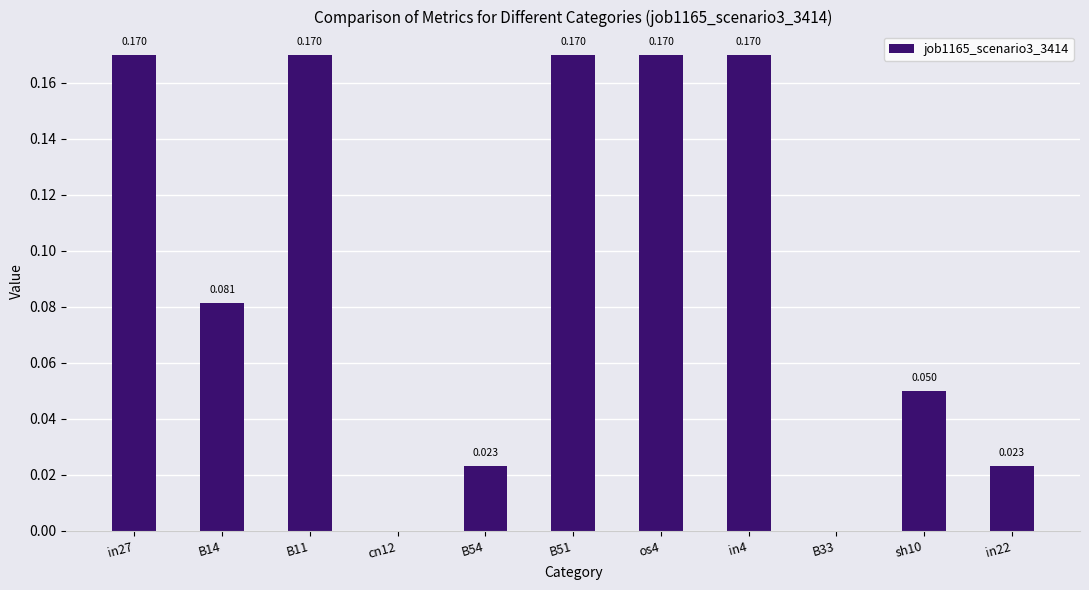

What is the label of the 3rd bar from the left?

B11